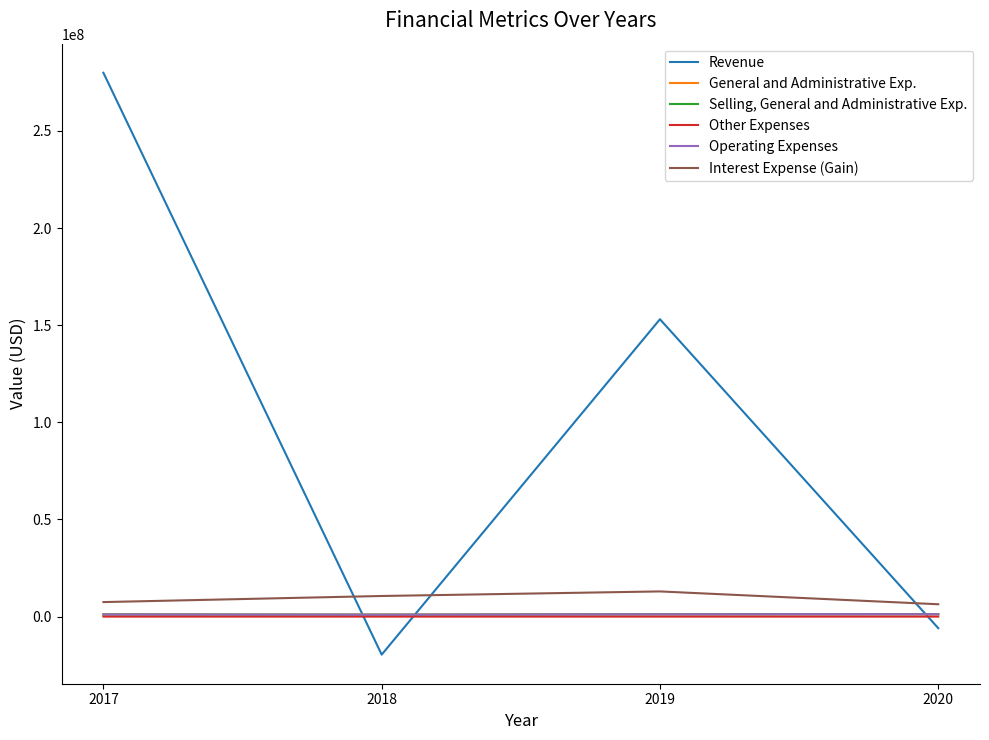

The Revenue series shows 153068708 at 2019. True or false?

True